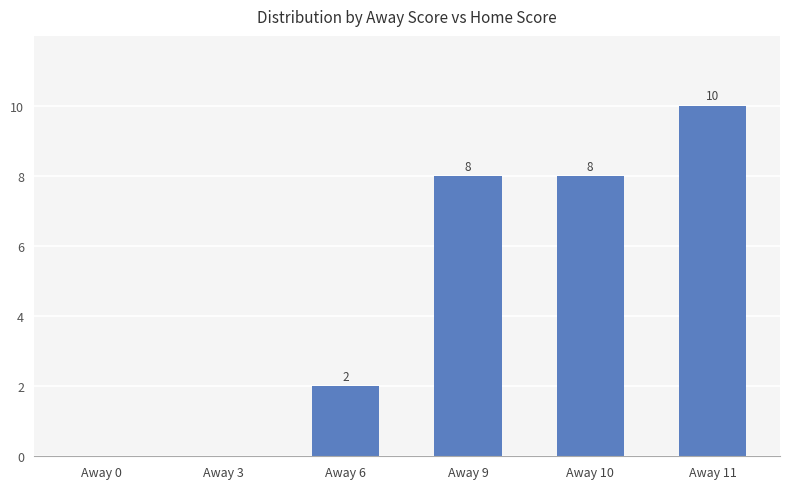

Reading right to left, what are all the values shown in this chart?

10	8	8	2	0	0